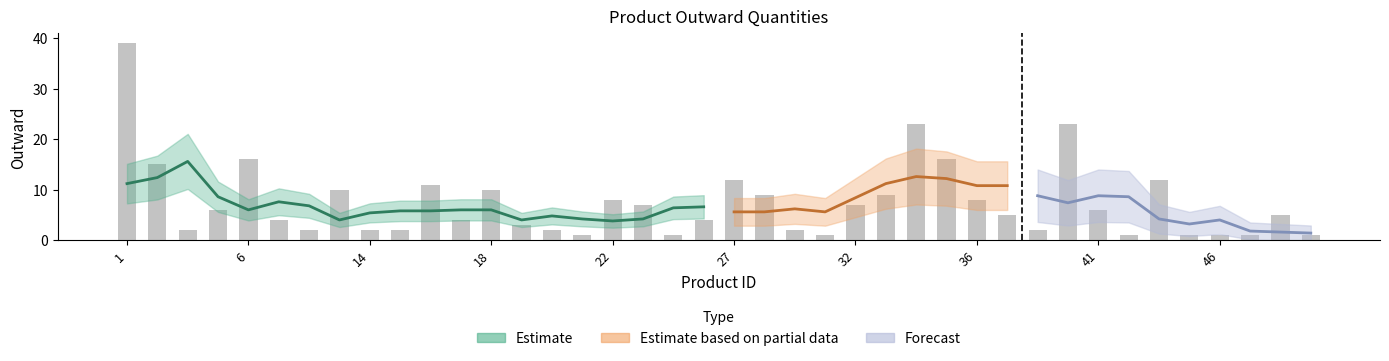

Reading left to right, list all the values displayed in this chart.

1=39	3=15	4=2	5=6	6=16	8=4	11=2	13=10	14=2	15=2	16=11	17=4	18=10	19=3	20=2	21=1	22=8	23=7	24=1	25=4	27=12	29=9	30=2	31=1	32=7	33=9	34=23	35=16	36=8	37=5	38=2	39=23	41=6	42=1	43=12	45=1	46=1	49=1	51=5	55=1